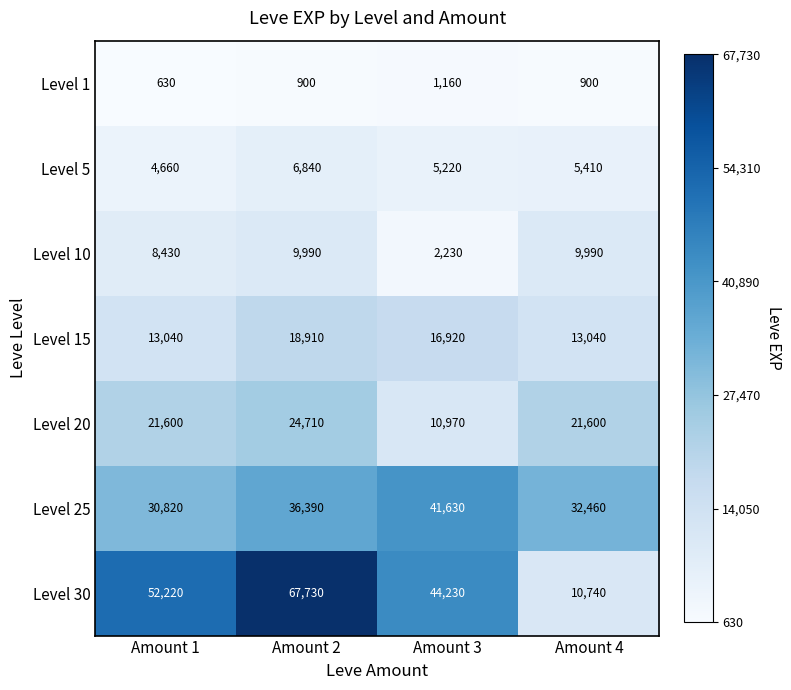

The Level 15 series shows 29404 at Amount 2. True or false?

False